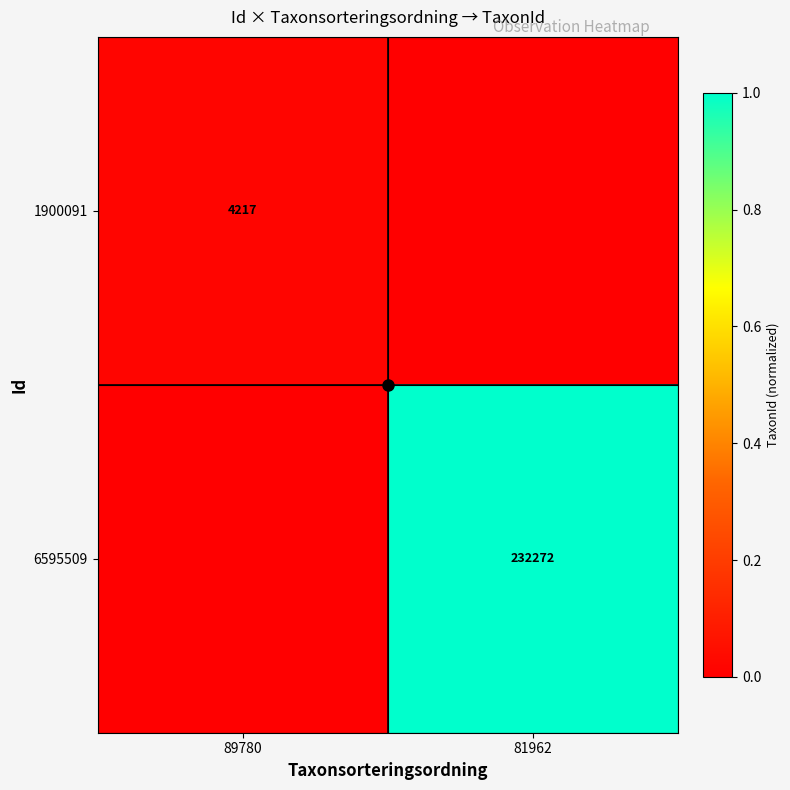

At which category is the sum across all series the highest?

81962